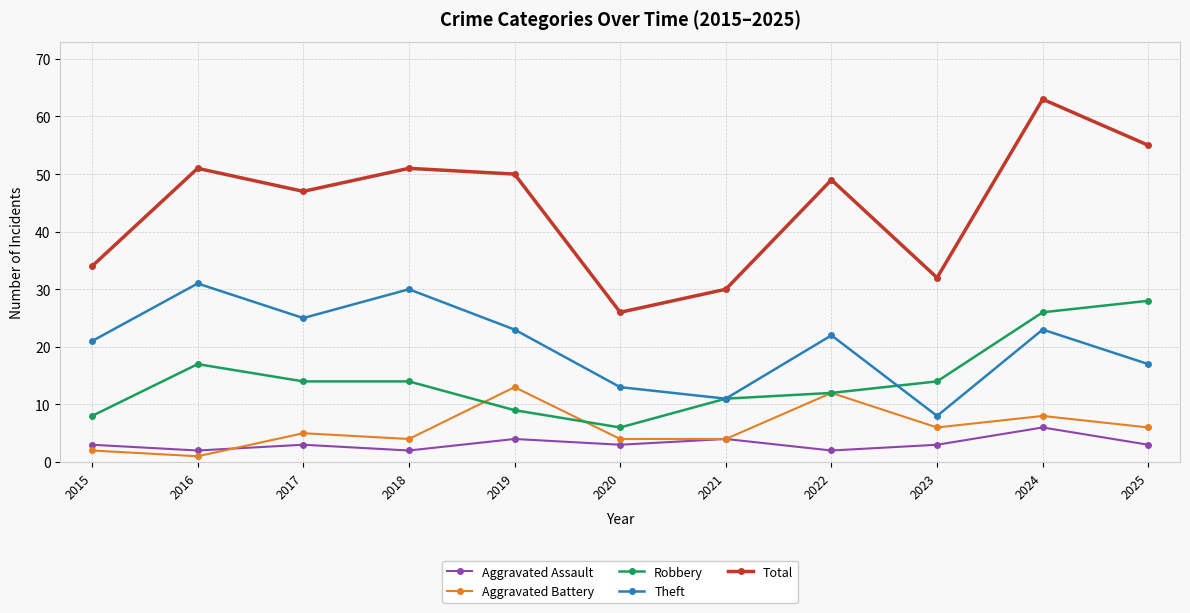

Which category has the highest value in the Robbery series?

2025